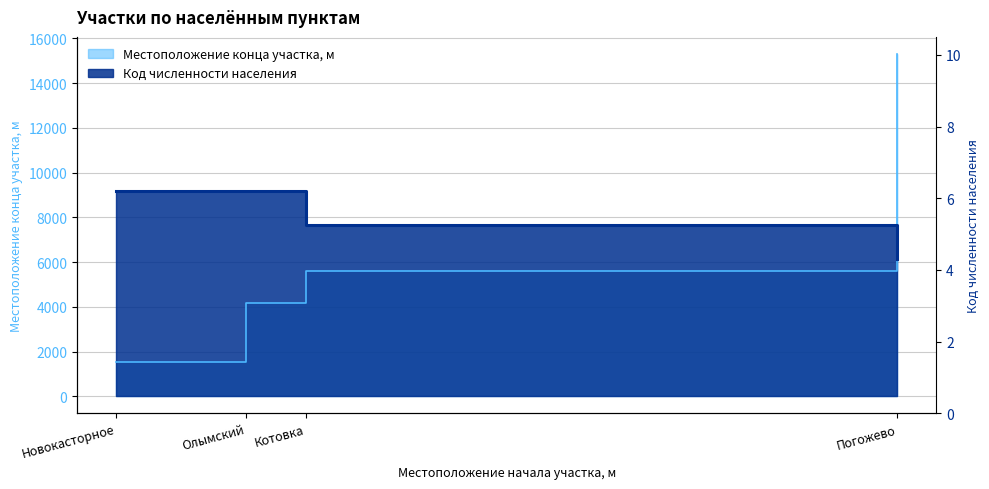

True or false: Код численности населения and Местоположение конца участка, м intersect in this chart.

True